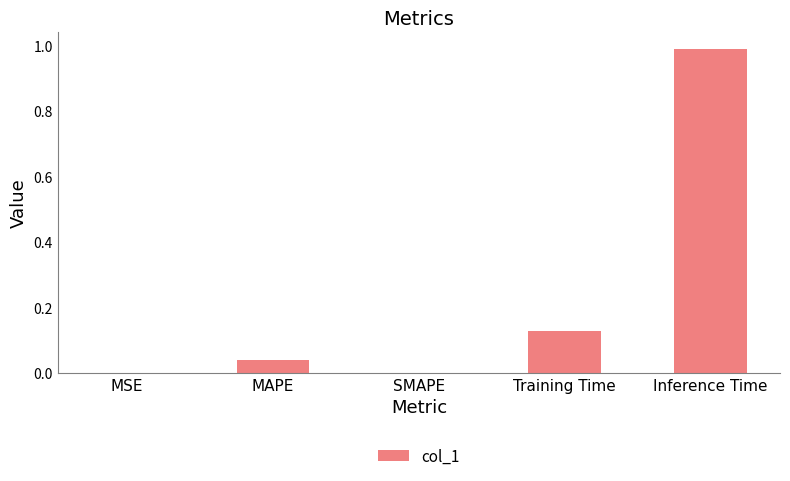

The chart shows a value of 0.5 at SMAPE. True or false?

False